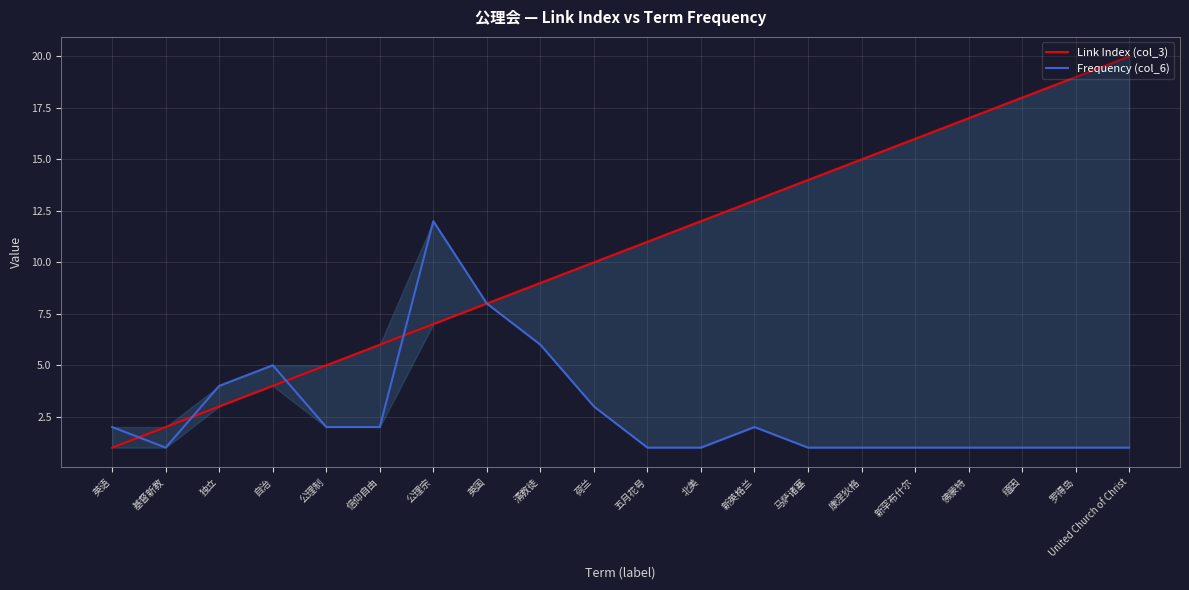

Which series has the widest spread of values?

Link Index (col_3)